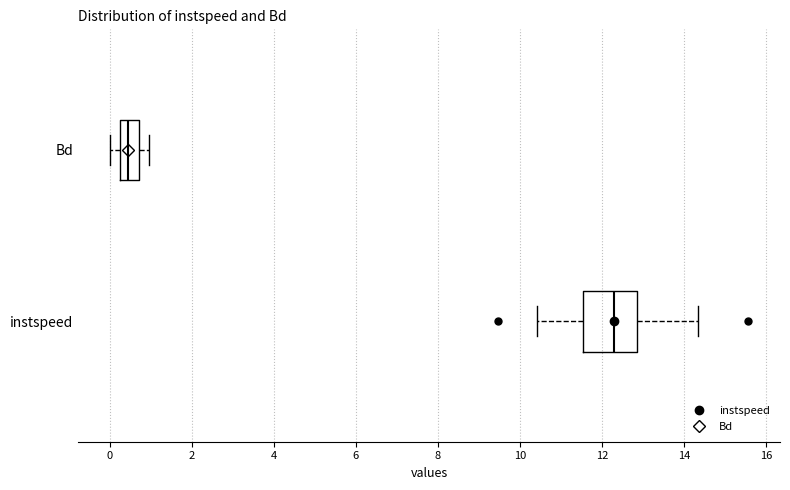

Reading bottom to top, transcribe this box plot: for each box, give where its median line is, the range the box spans, and where its two whiskers end, as read against the x-axis. The values are not printed on the chart, so give them approximately, as read against the axis.

instspeed: median 12.4, box 11.6 to 12.8, whiskers 10.4 to 14.4
Bd: median 0.4, box 0.2 to 0.8, whiskers 0.0 to 1.0